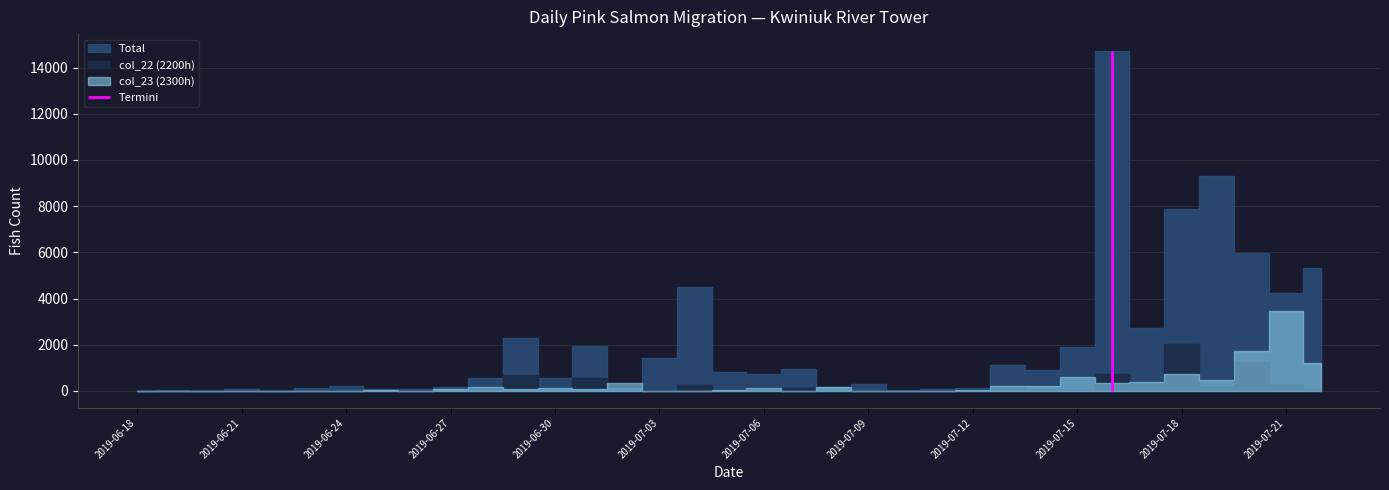

What is the total value across all series at 2019-07-04?

4769